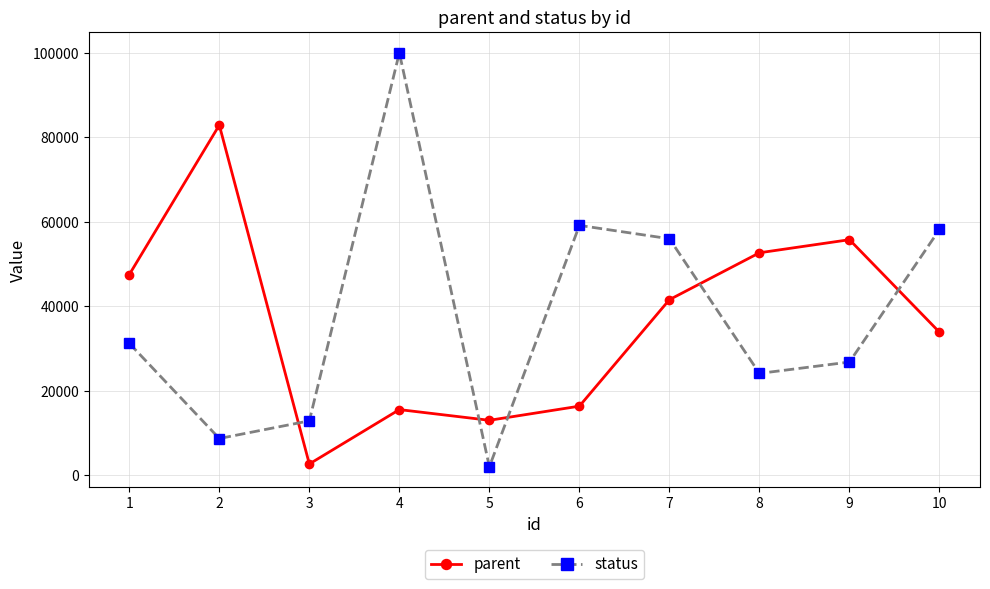

At which category is the sum across all series the highest?

4